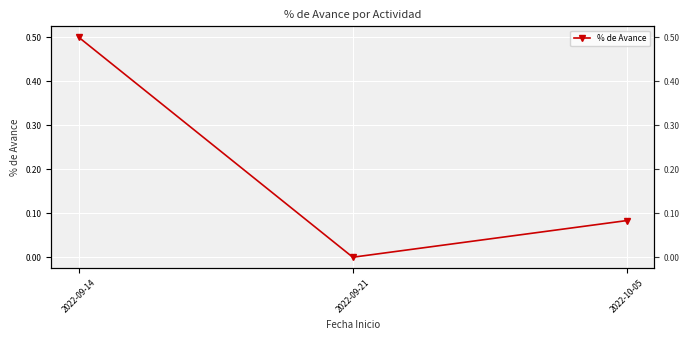

How many distinct data groups are displayed?

1